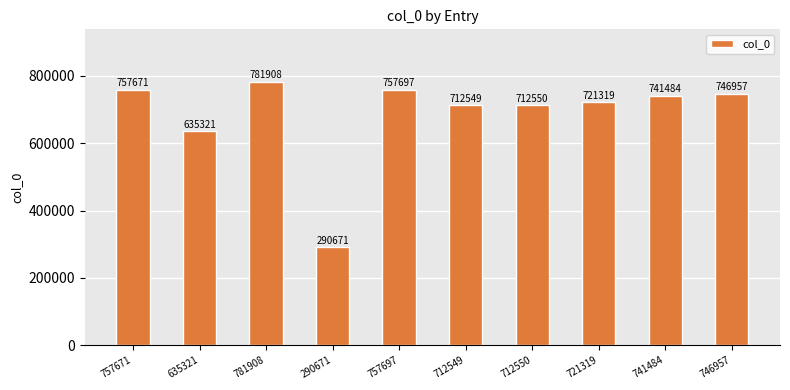

Count the number of categories in the chart.

10